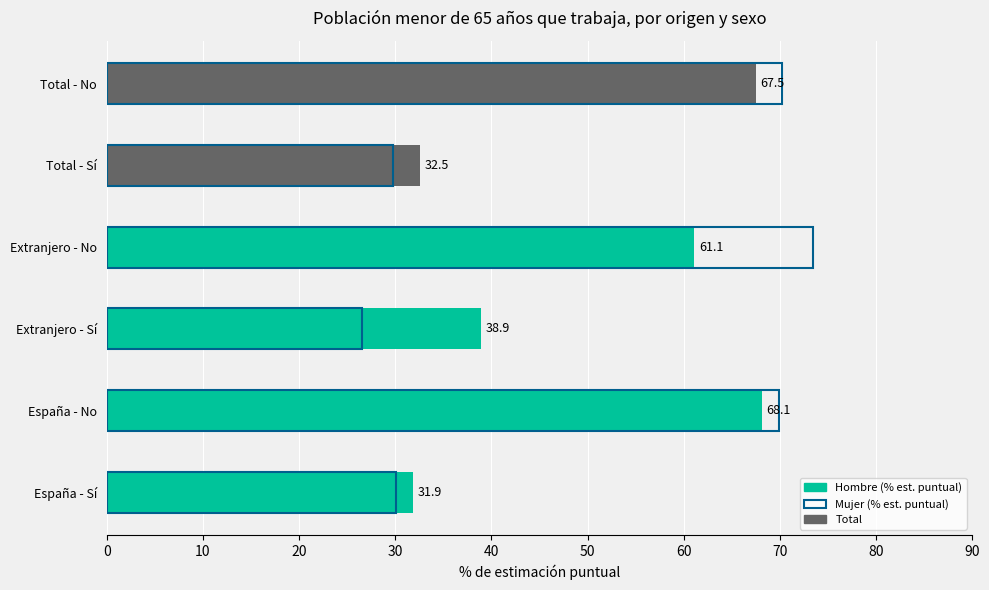

What is the total value across all series at Total - Sí?

62.3